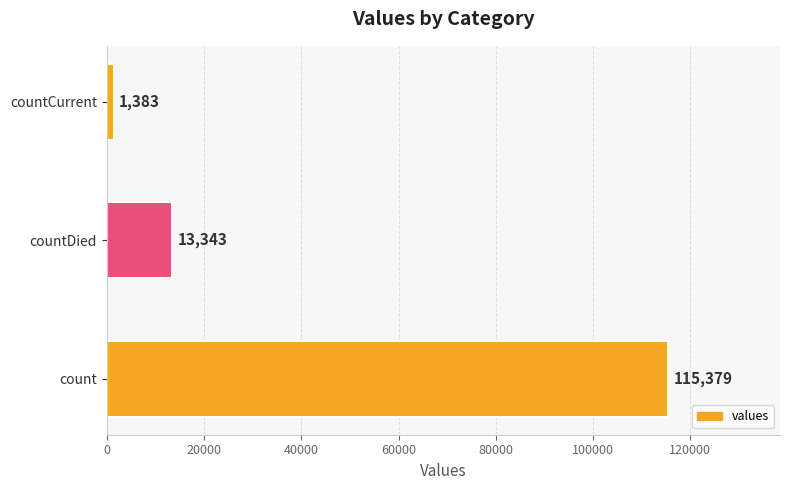

Reading bottom to top, what are all the values shown in this chart?

count=115379	countDied=13343	countCurrent=1383